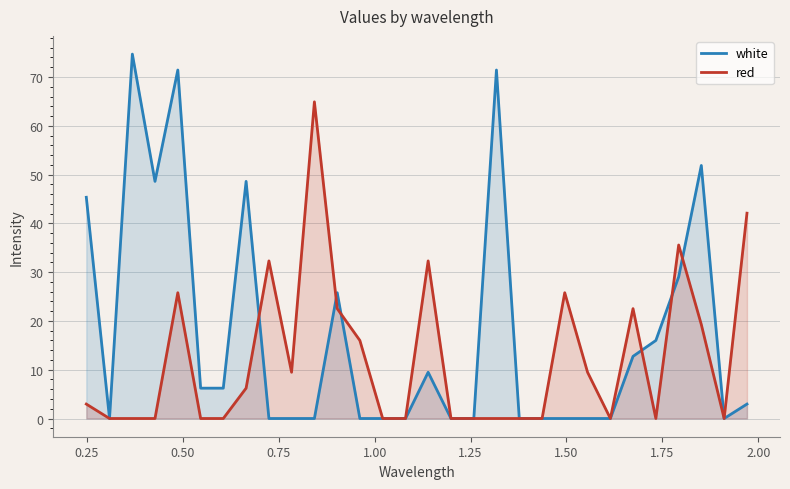

What is the maximum value shown in the chart?

74.7